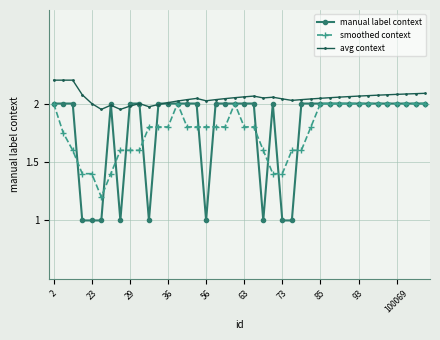

Which series has the largest range (max minus min)?

manual label context